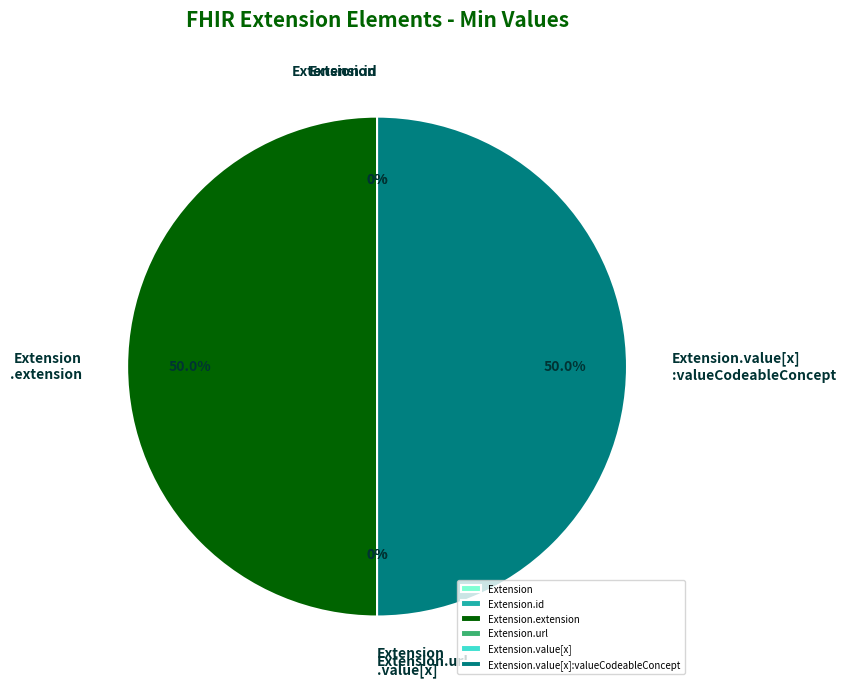

What portion of the pie excludes Extension.id?

100.0%